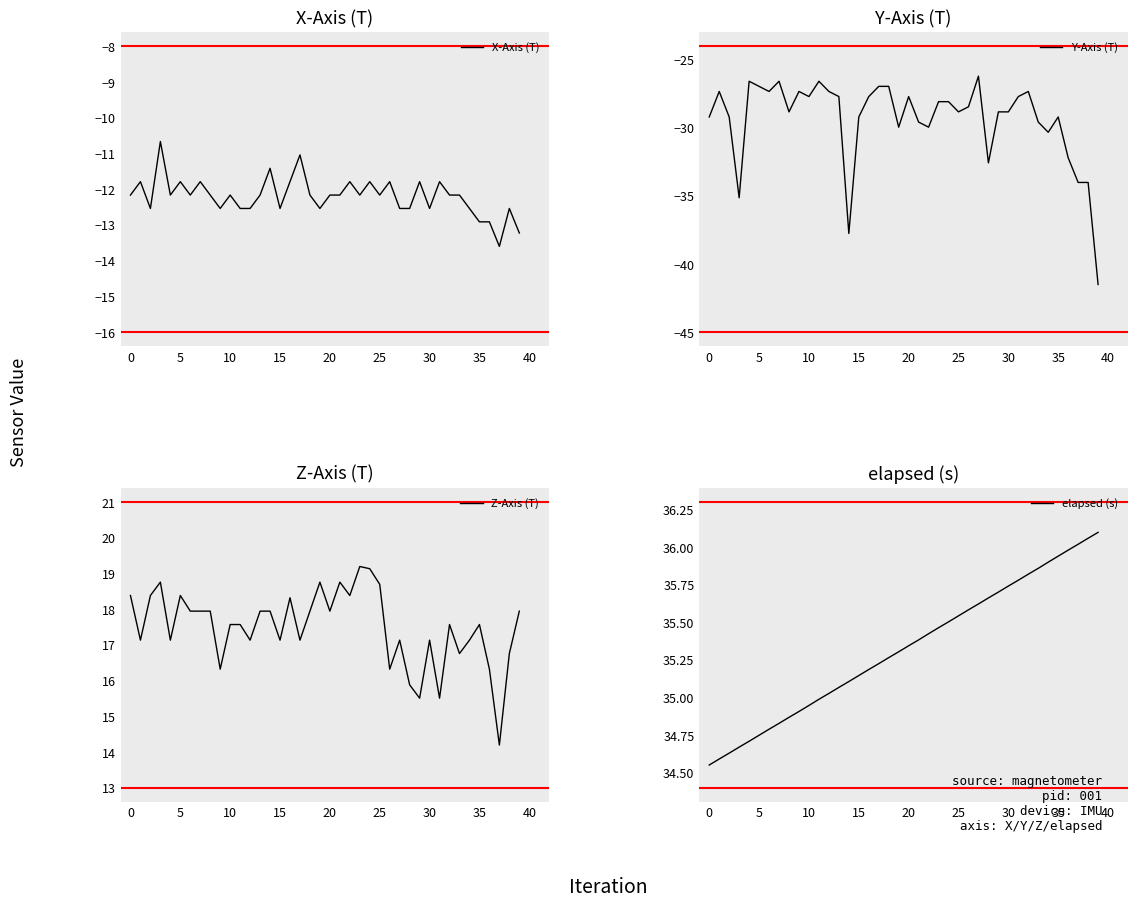

What is the lowest value of the Y-Axis (T) series?

-41.5